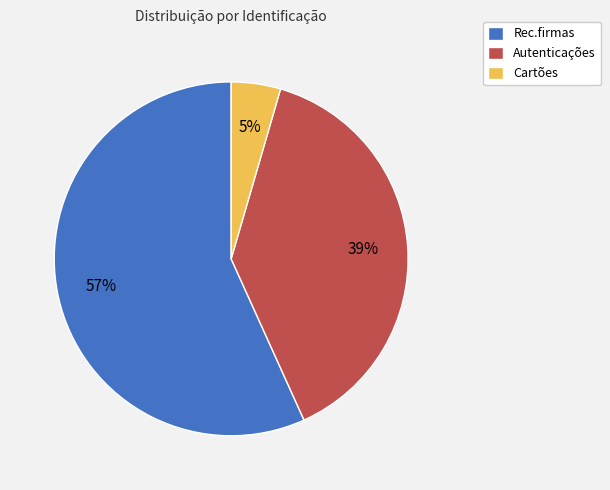

What is the largest slice in the pie chart?

Rec.firmas